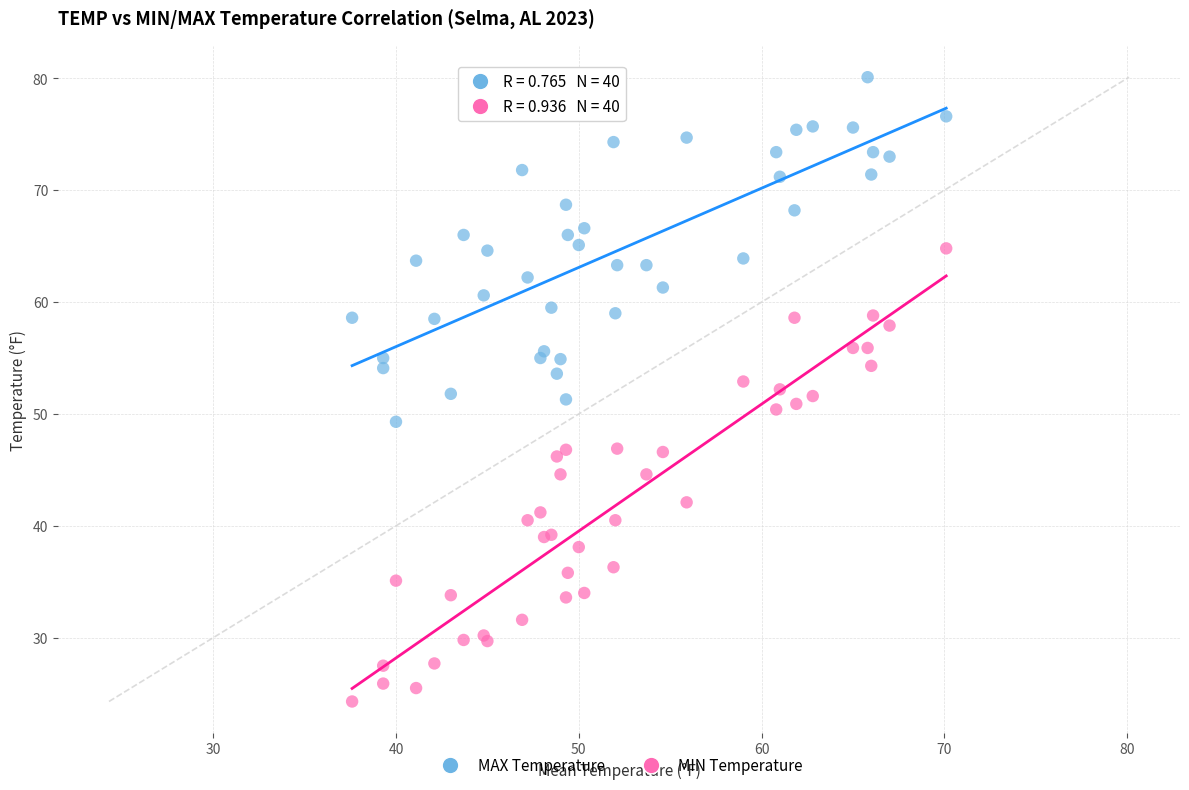

Which series reaches the minimum Y coordinate?

MIN Temperature